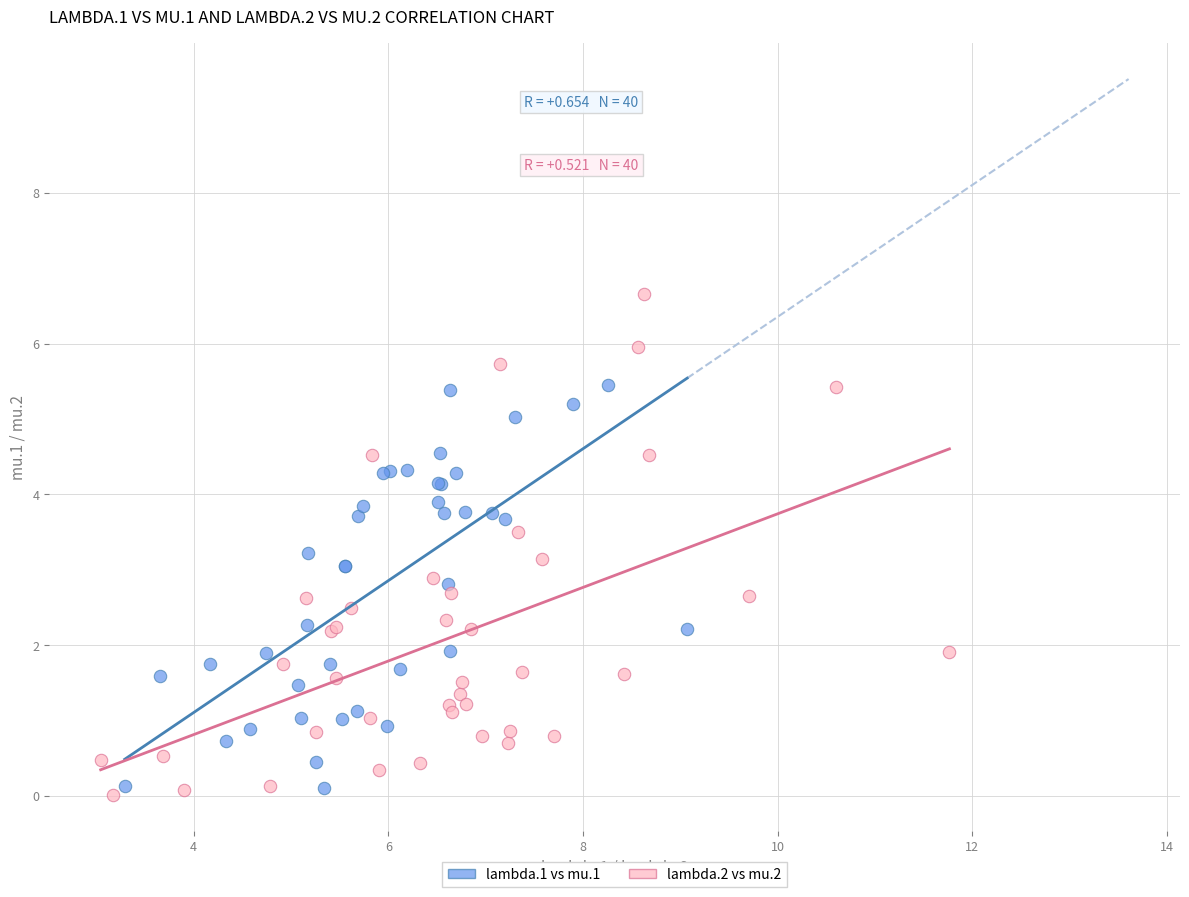

Which series contains the highest Y value?

lambda.2 vs mu.2